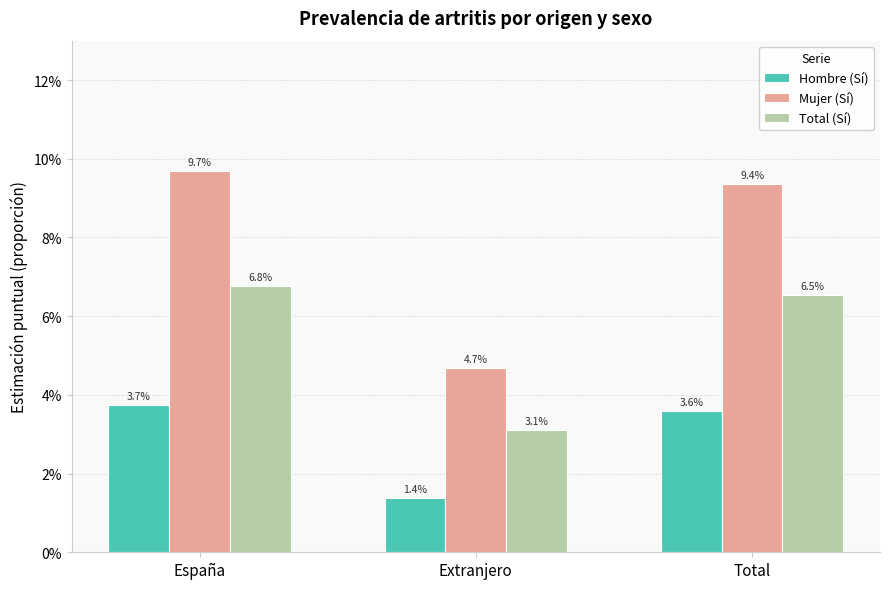

What are all the series names shown in the legend?

Hombre (Sí), Mujer (Sí), Total (Sí)